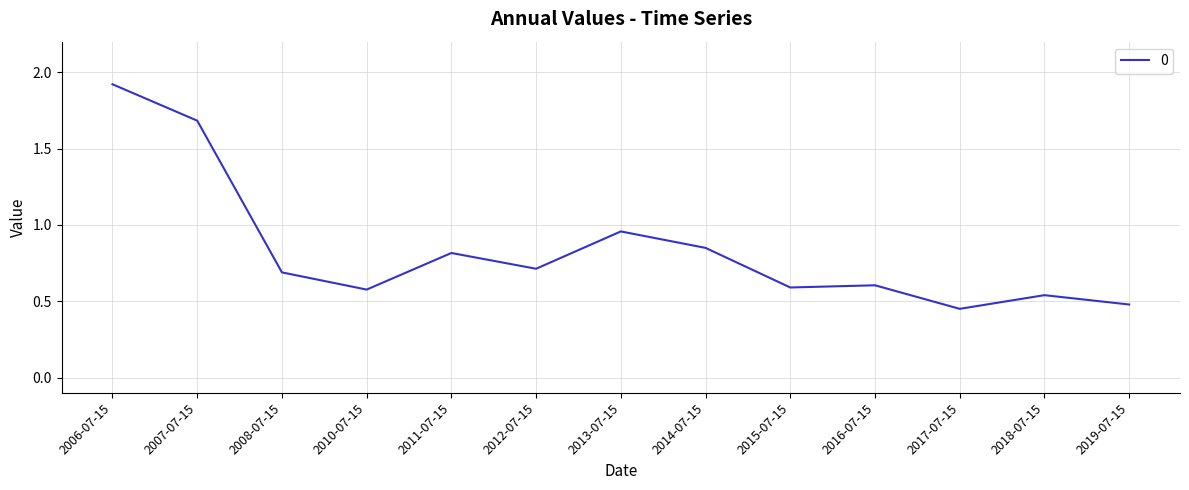

What position from the right is 2013-07-15?

7